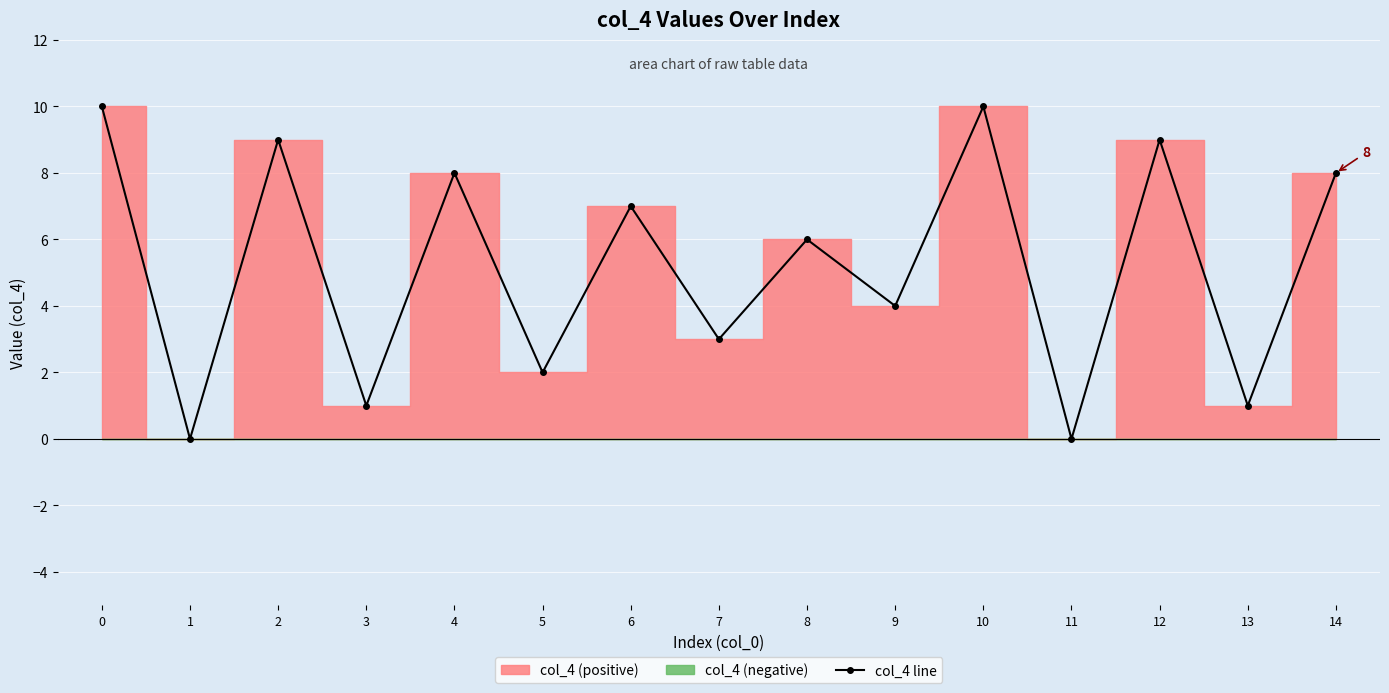

How many interior local valleys (lower than both neighbors) does the data have?

7